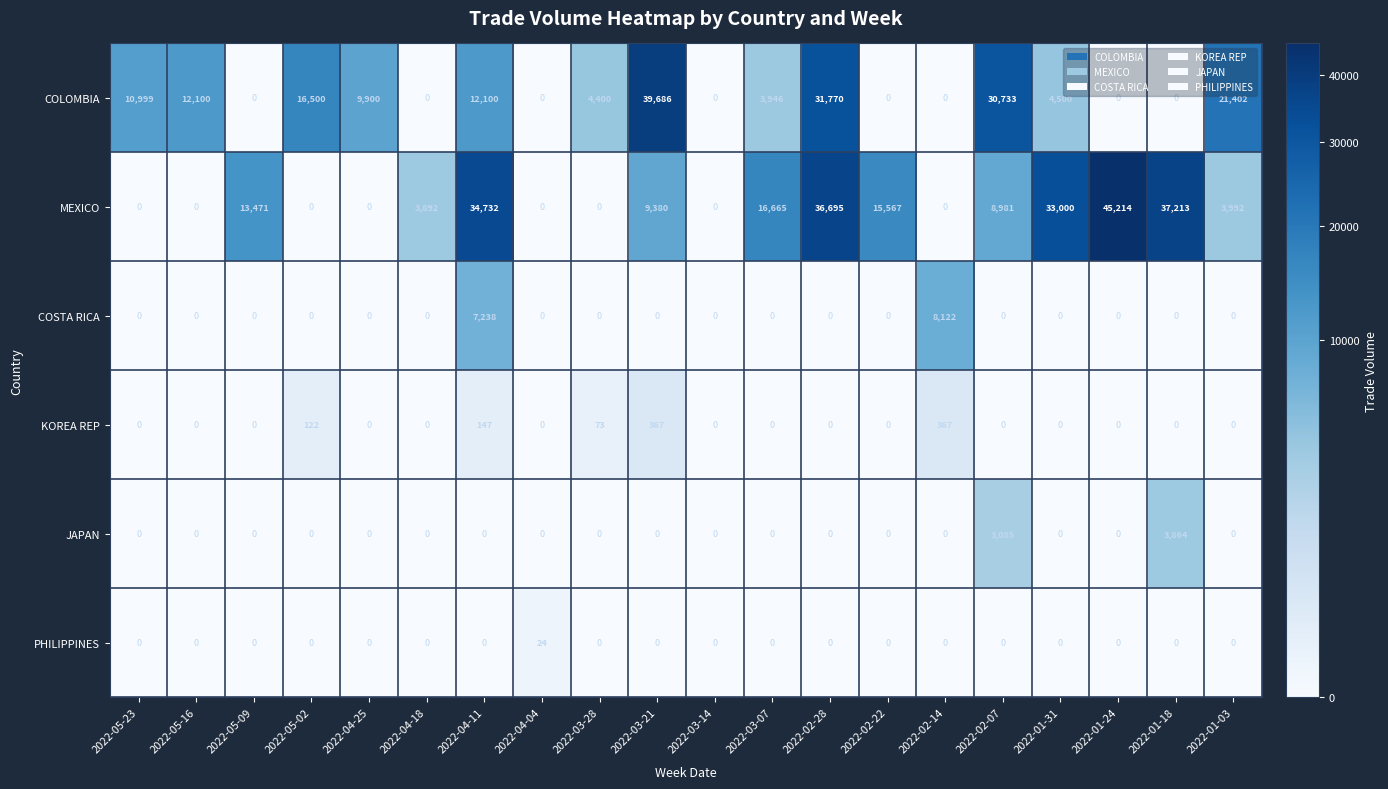

Count the number of data series in this chart.

6